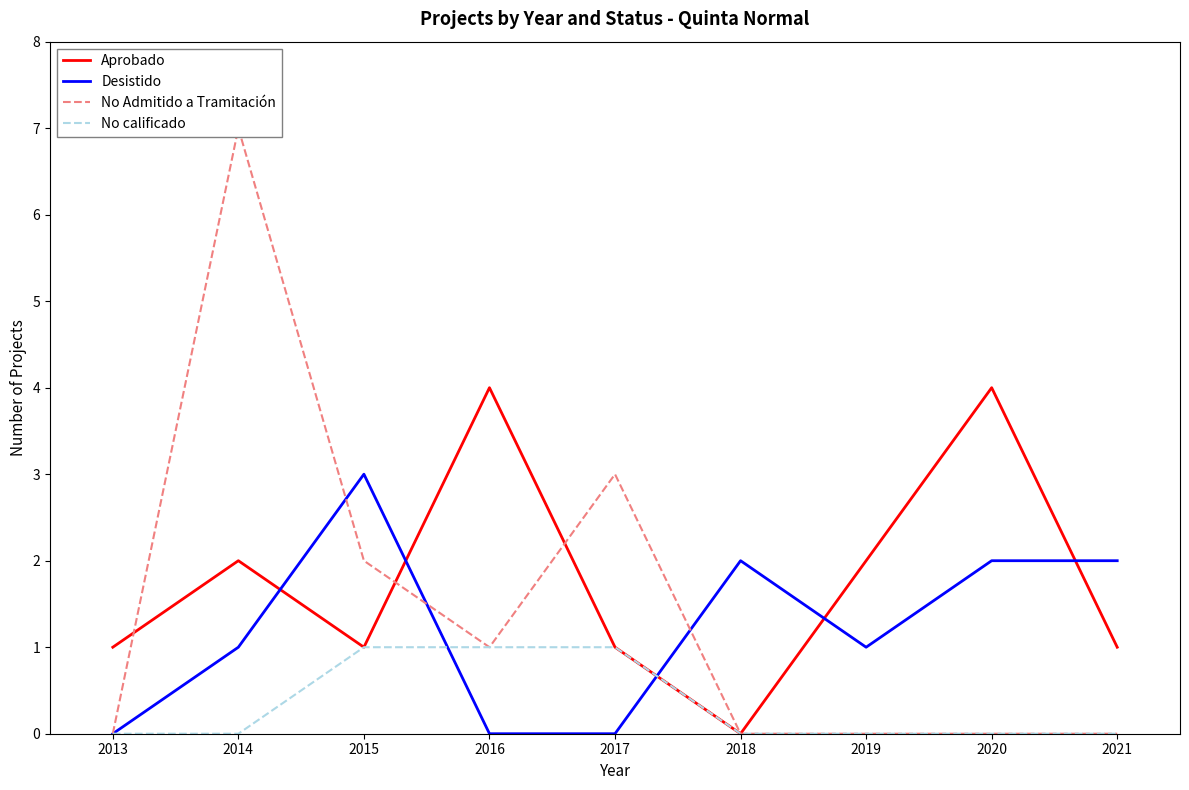

Reading left to right, what are all the values shown in this chart?

Aprobado: 1	2	1	4	1	0	2	4	1
Desistido: 0	1	3	0	0	2	1	2	2
No Admitido a Tramitación: 0	7	2	1	3	0	0	0	0
No calificado: 0	0	1	1	1	0	0	0	0